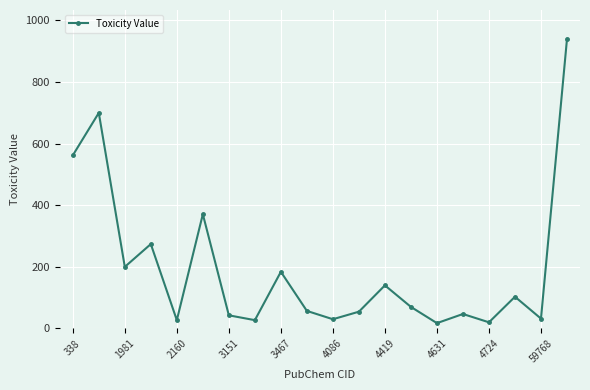

How many distinct data groups are displayed?

1